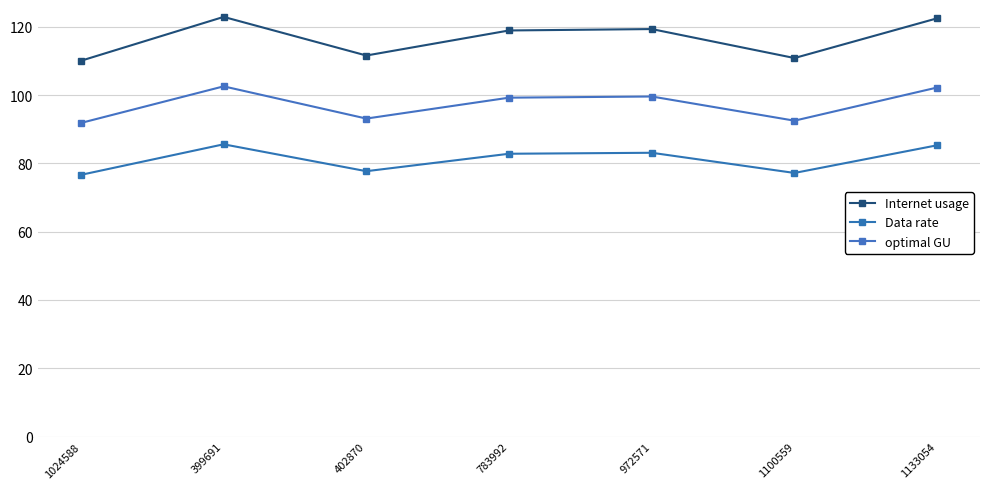

Does the chart display data point markers on the line(s)?

Yes